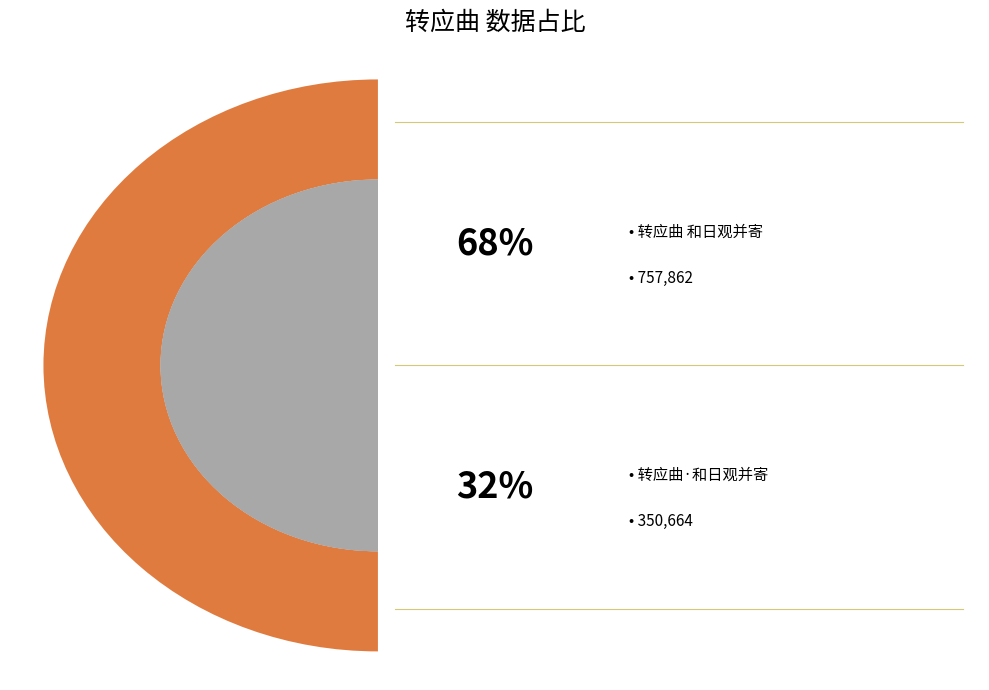

Is there a majority slice in this chart?

Yes